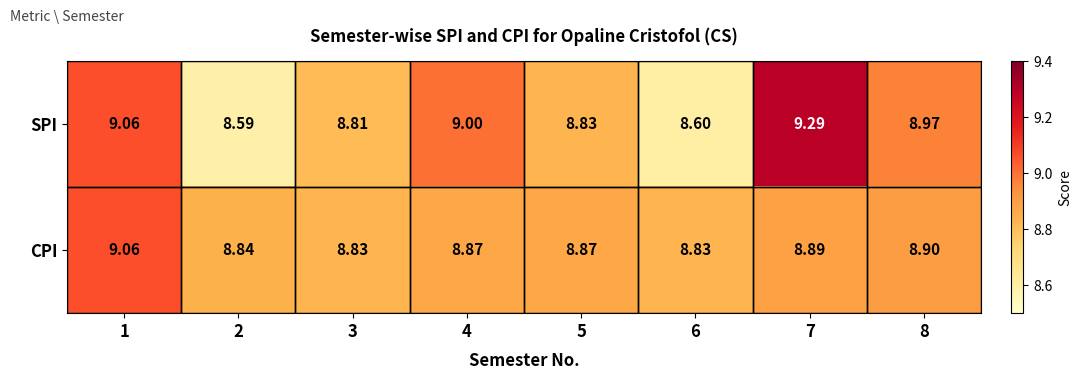

At which category does the chart reach its minimum across all series?

2